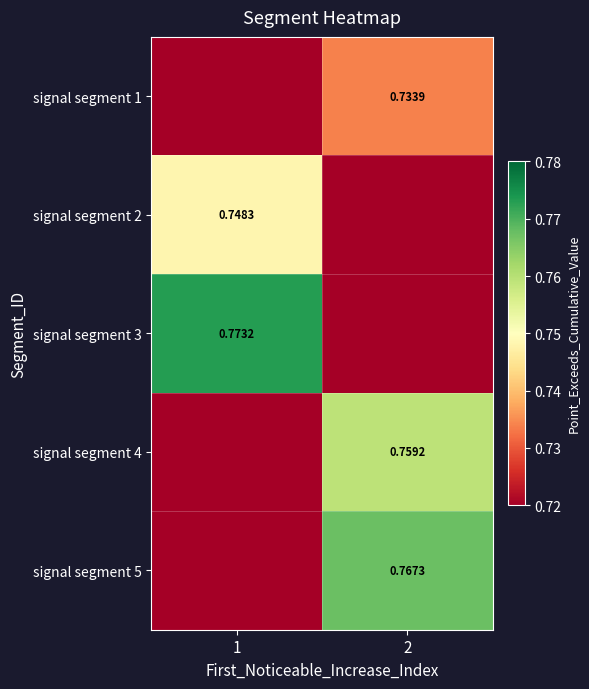

At 2, list the series in order from largest to smallest.

signal segment 5, signal segment 4, signal segment 1, signal segment 2, signal segment 3